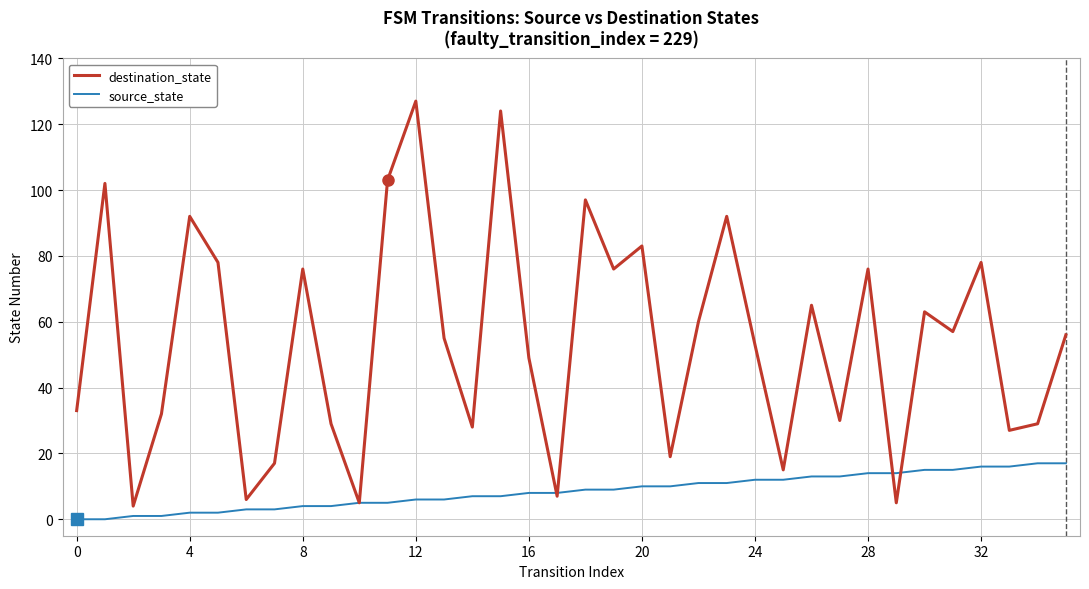

What are all the series names shown in the legend?

destination_state, source_state